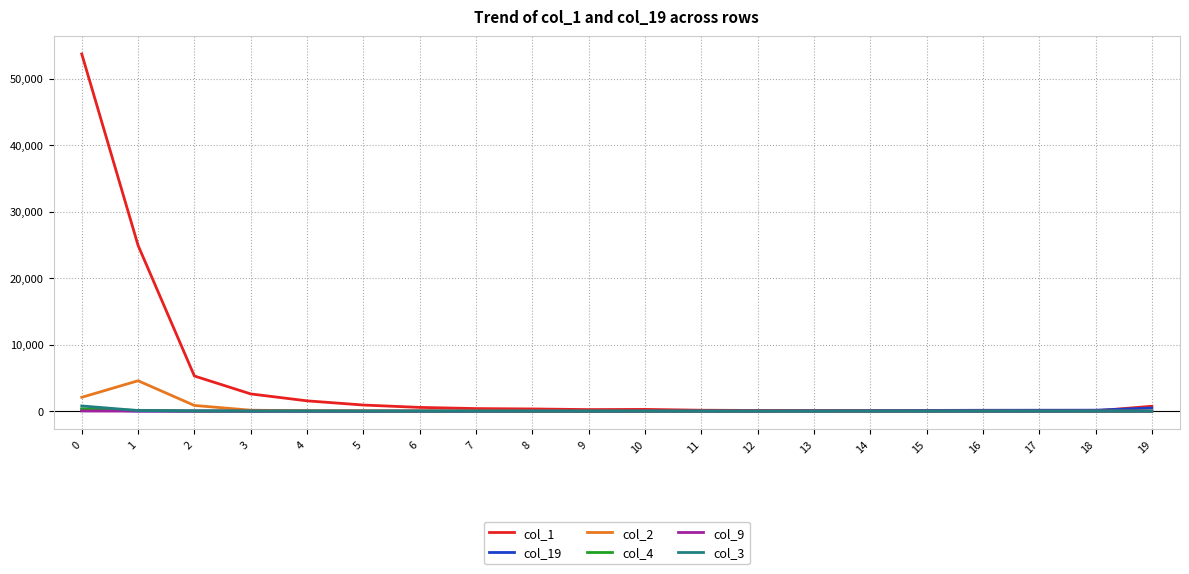

What is the sum of the col_1 values at 3 and 6?

3163